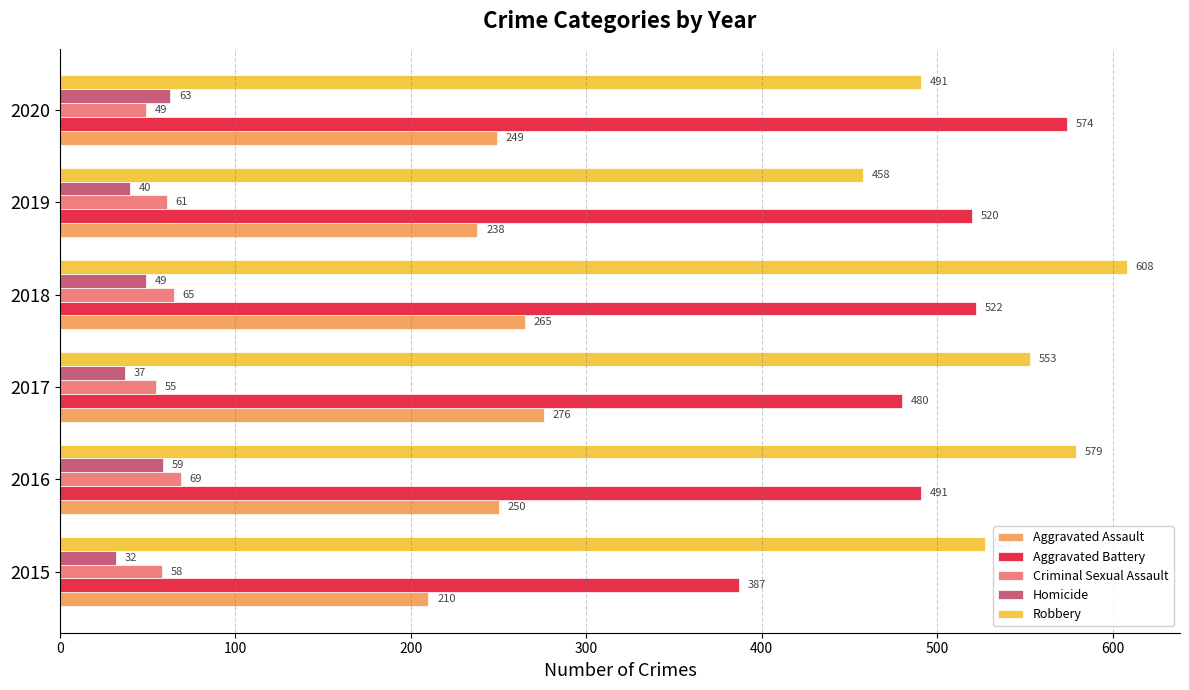

At how many categories does at least one series exceed 201?

6